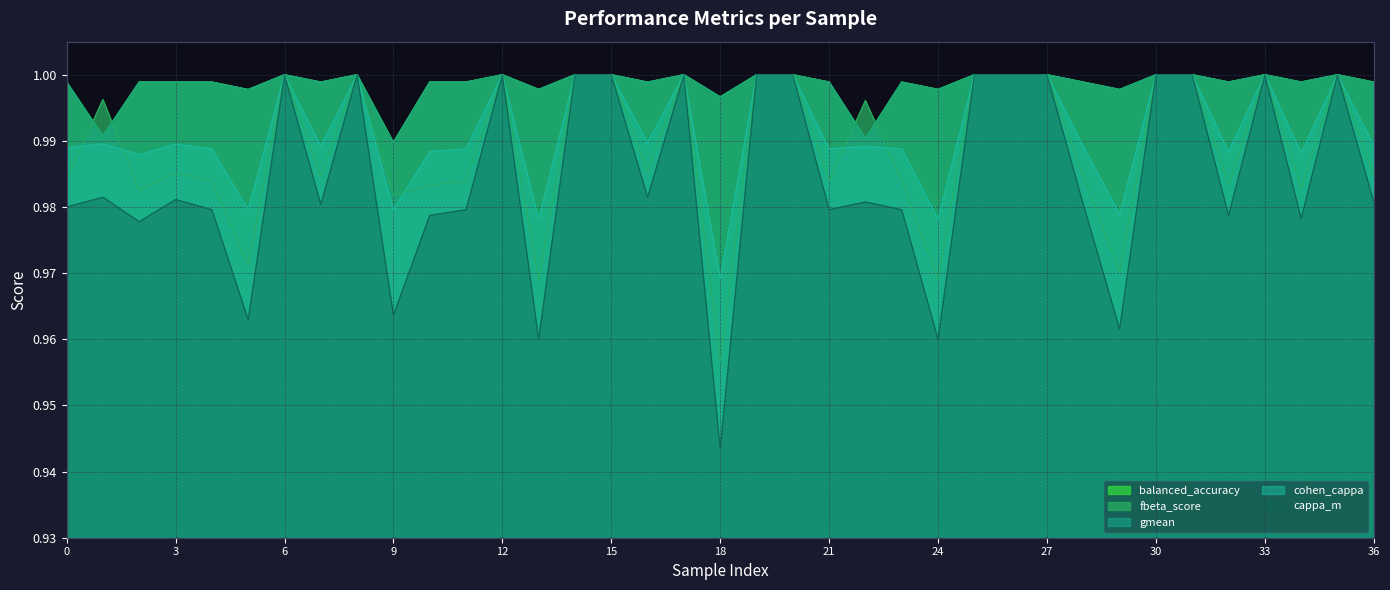

True or false: cappa_m and cohen_cappa cross at least once.

False